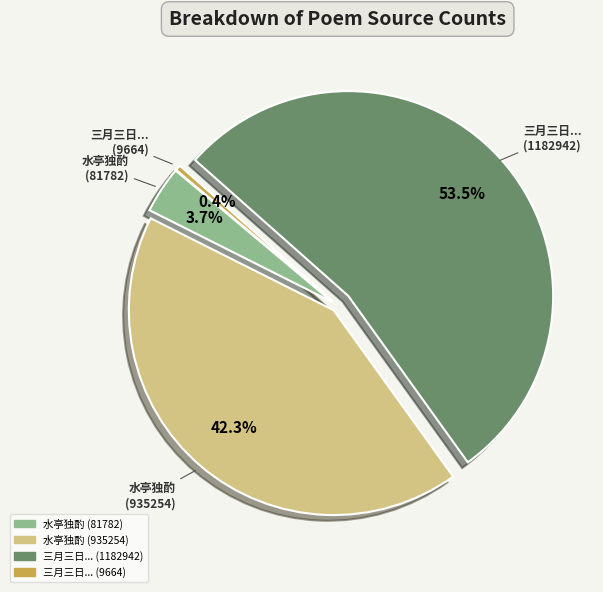

Does any single category account for the majority?

Yes